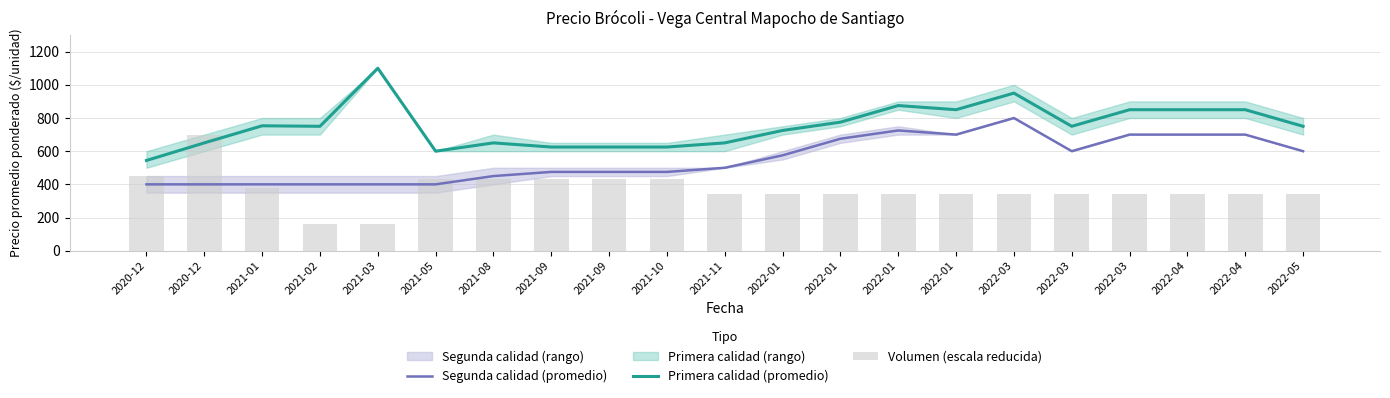

At which label does Primera calidad (promedio) first exceed 750?

2021-01